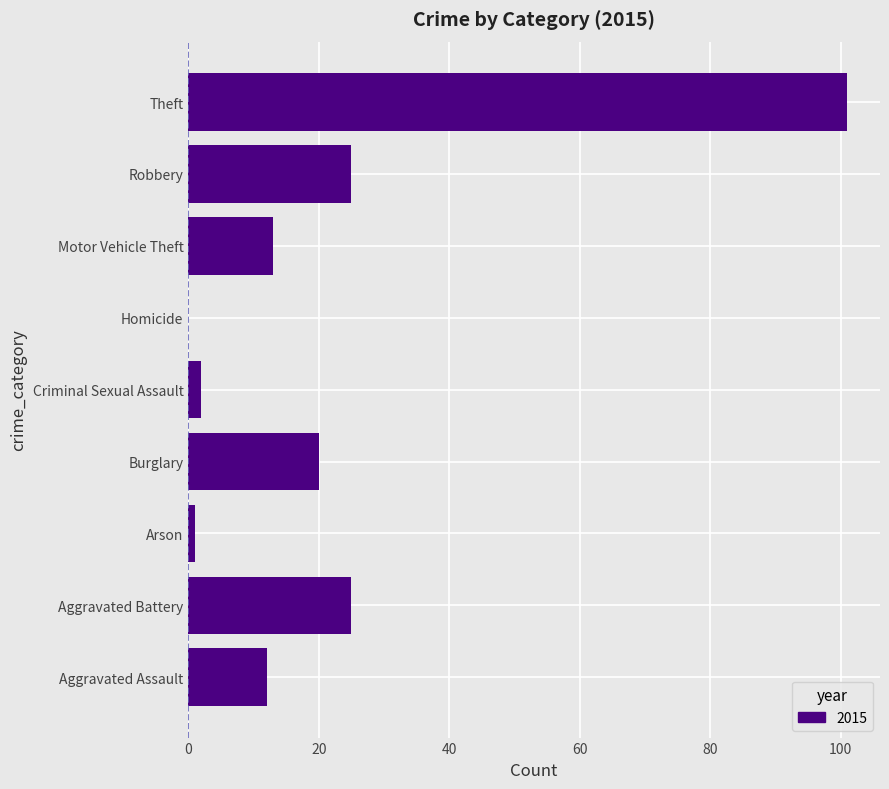

What is the greatest value displayed?

101